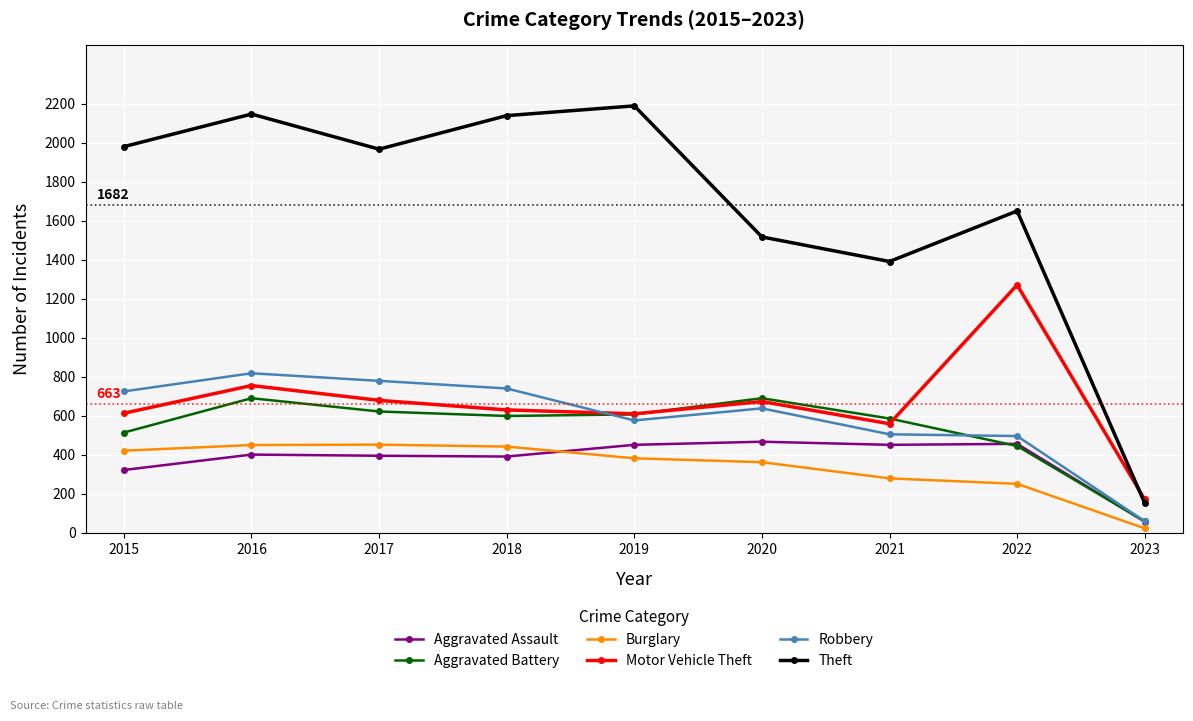

How many times do Robbery and Motor Vehicle Theft cross each other?

1